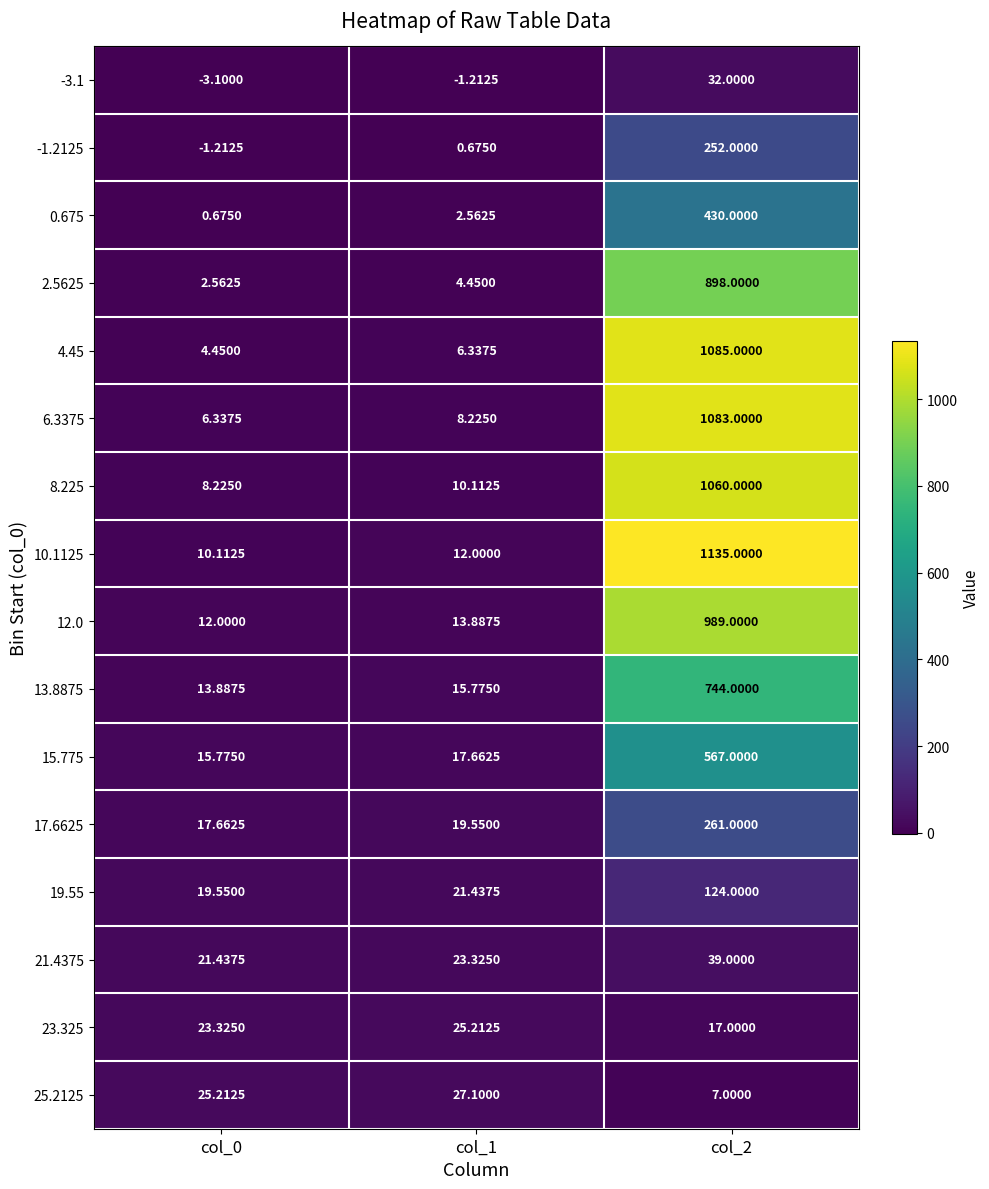

Is the value of 0.675 at col_1 greater than the value of -1.2125 at col_1?

Yes